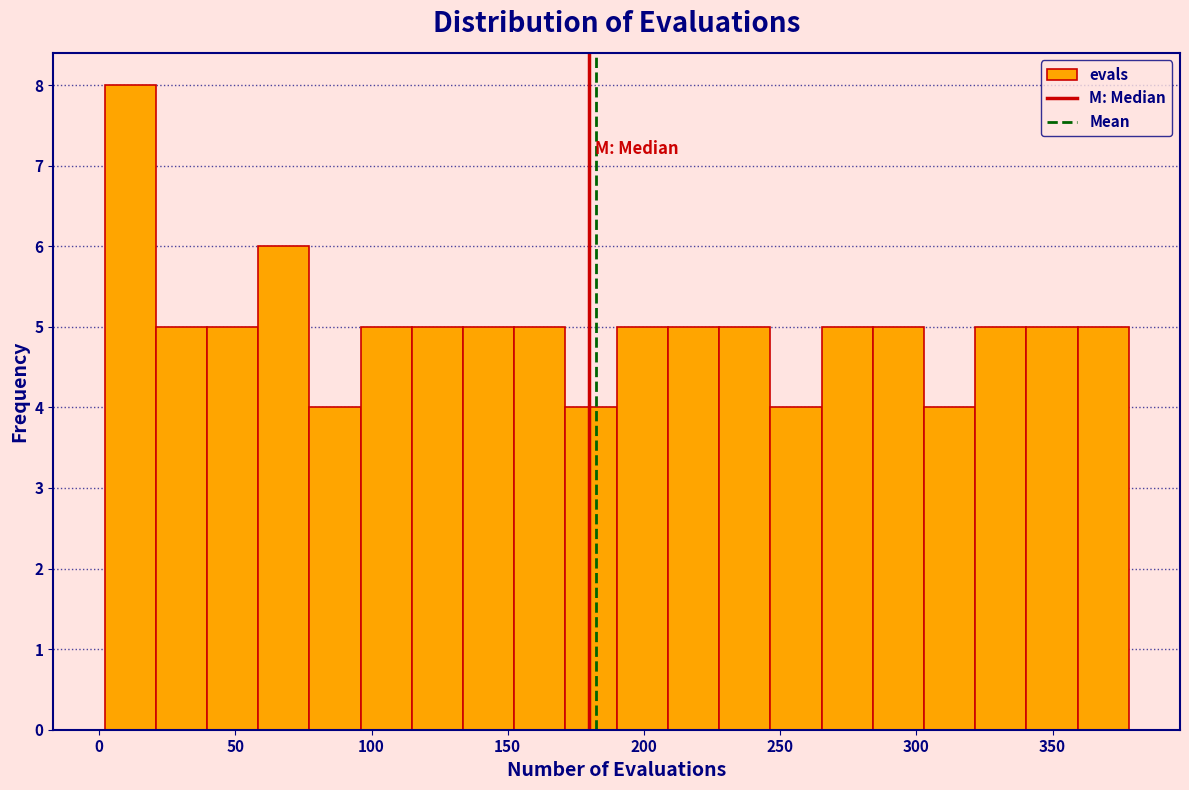

Around what value on the x-axis is the tallest bar? Give the approximate position of its centre, as read against the axis.

10